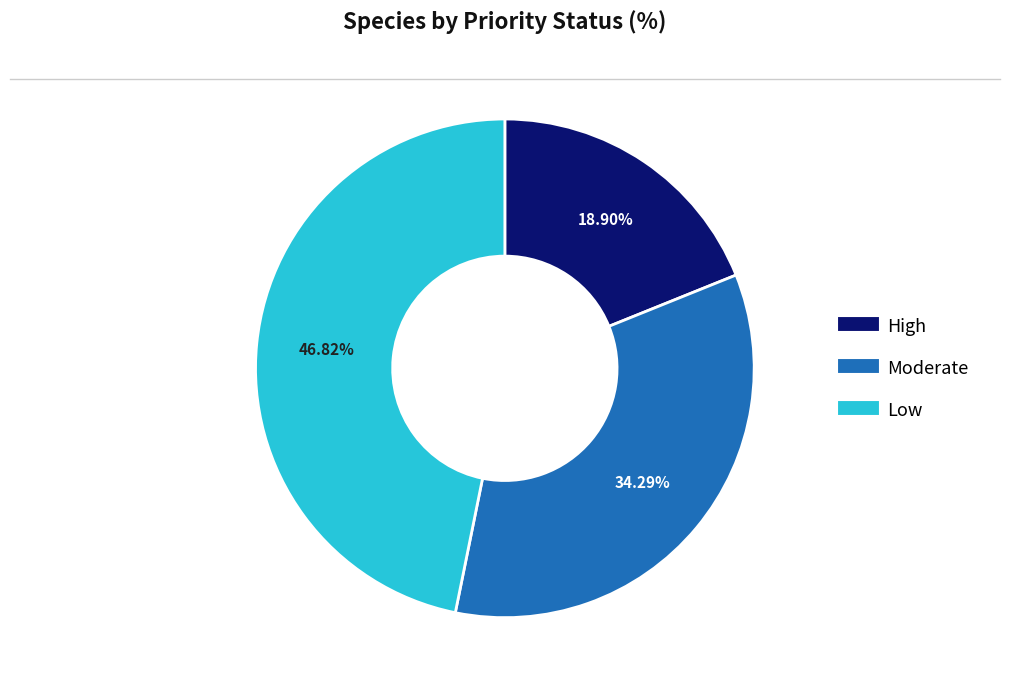

The Low slice represents 52% of the pie. True or false?

False